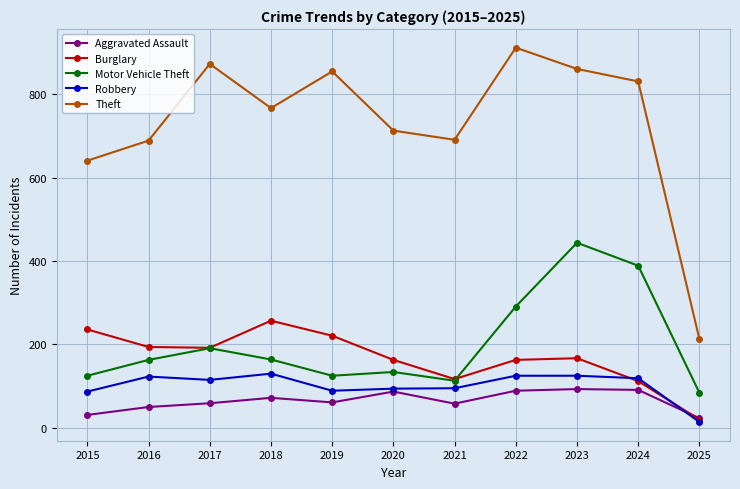

True or false: Robbery and Motor Vehicle Theft intersect in this chart.

False